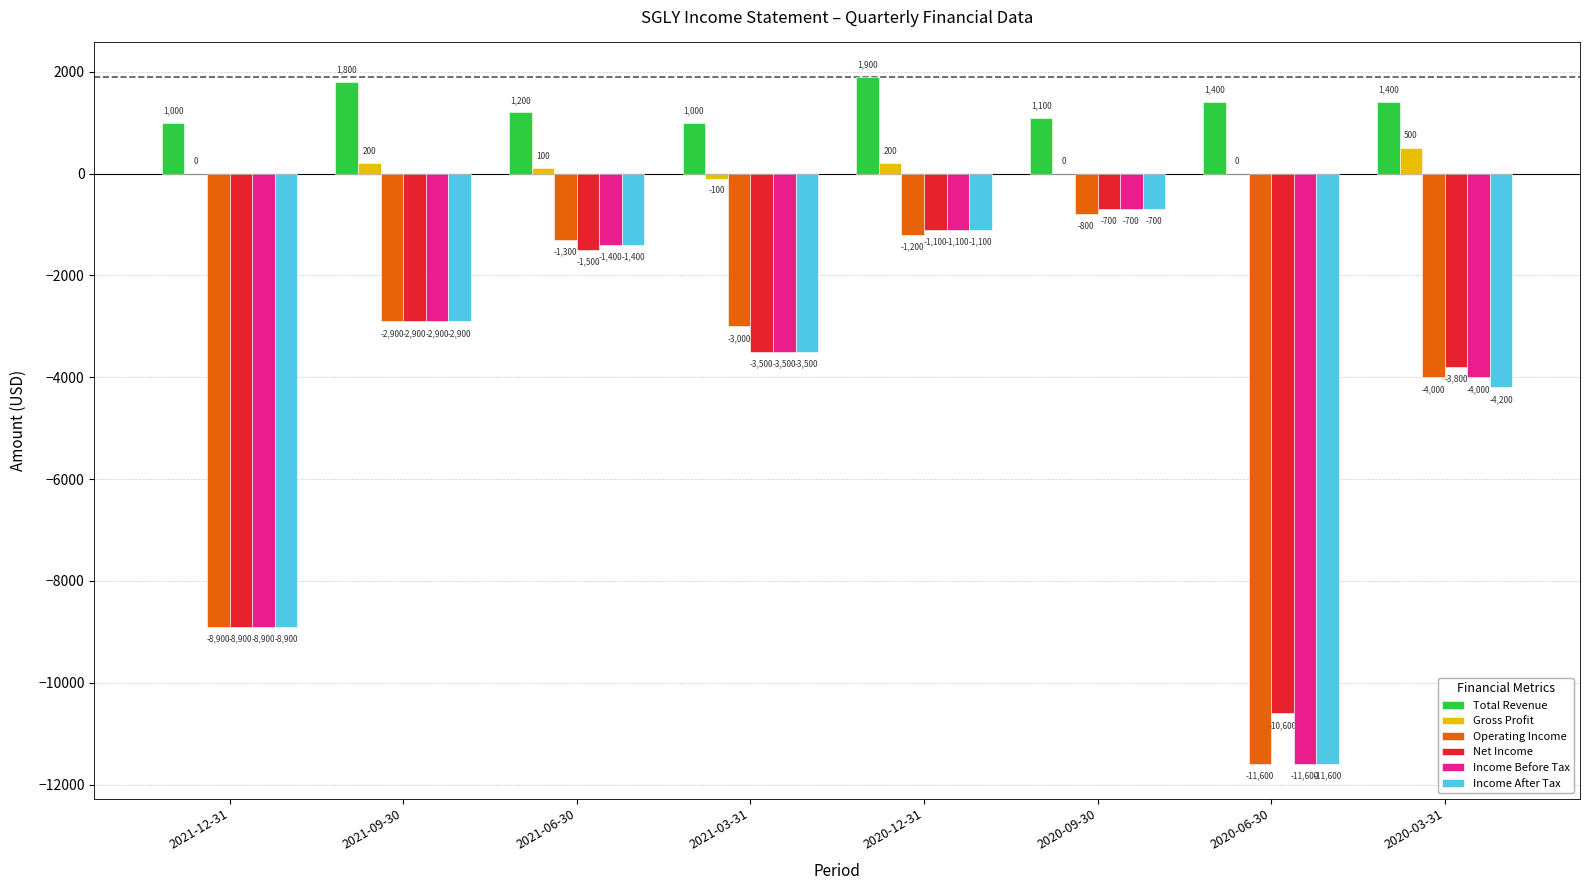

Between 2021-09-30 and 2021-06-30, which series saw the biggest shift?

Operating Income